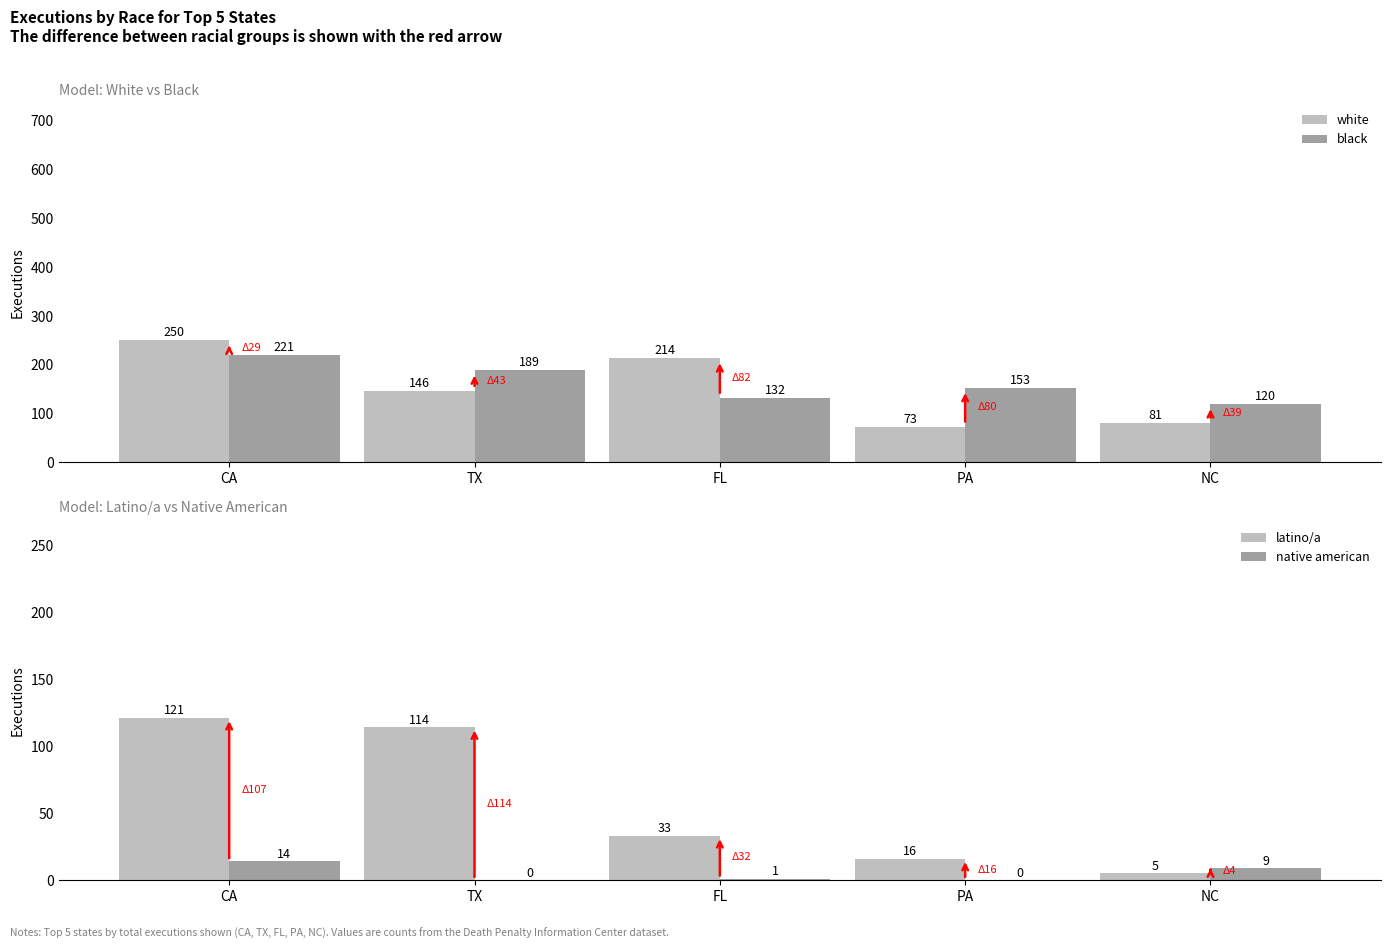

Rank the series at FL from lowest to highest value.

native american, latino/a, black, white